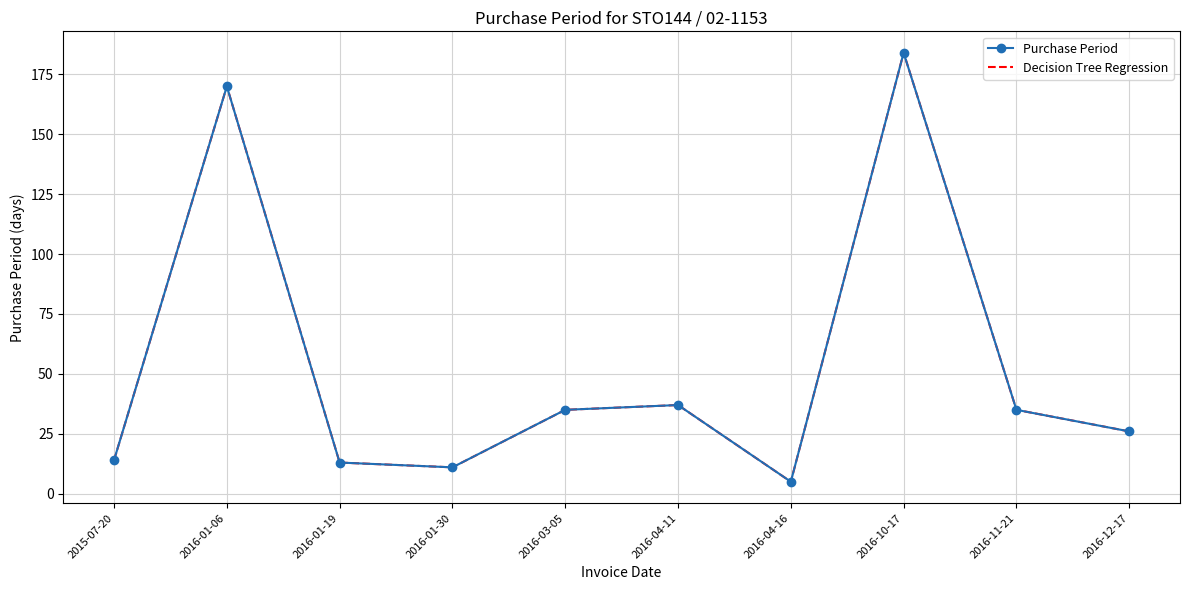

Reading right to left, extract all data points from this chart.

Purchase Period: 2016-12-17=26	2016-11-21=35	2016-10-17=184	2016-04-16=5	2016-04-11=37	2016-03-05=35	2016-01-30=11	2016-01-19=13	2016-01-06=170	2015-07-20=14
Decision Tree Regression: 2016-12-17=26	2016-11-21=35	2016-10-17=184	2016-04-16=5	2016-04-11=37	2016-03-05=35	2016-01-30=11	2016-01-19=13	2016-01-06=170	2015-07-20=14